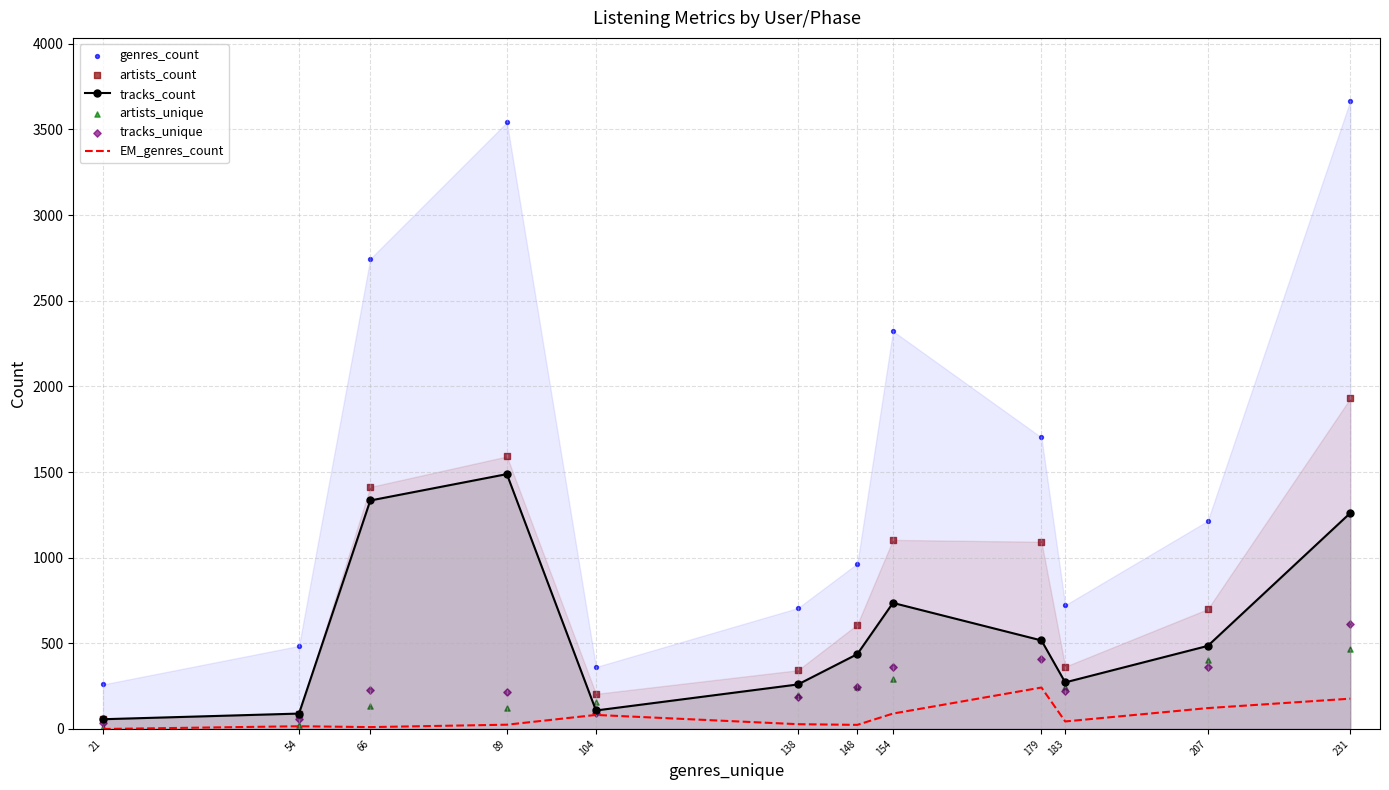

Which series has the largest Y range (max minus min)?

genres_count